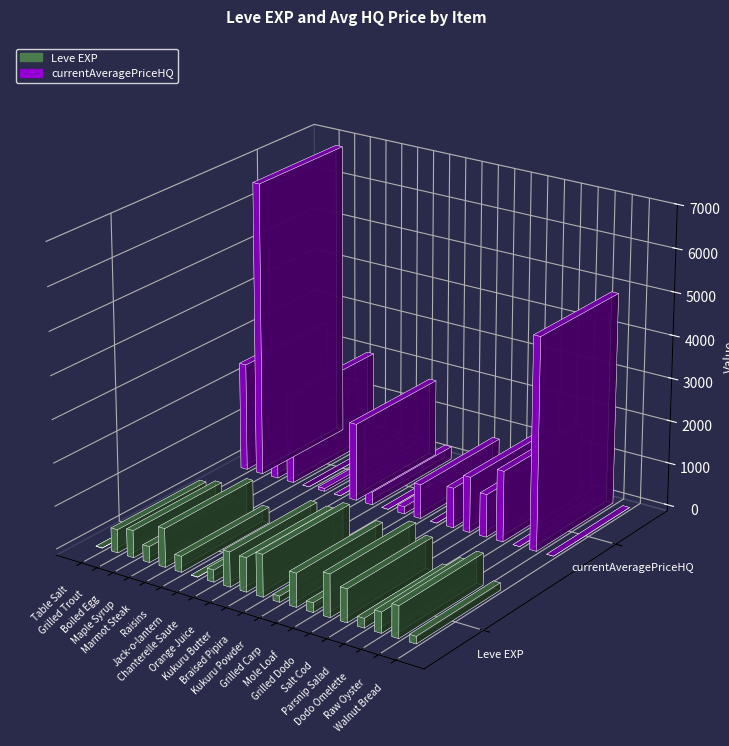

What is the spread (max minus min) of values at Kukuru Butter?

790.0